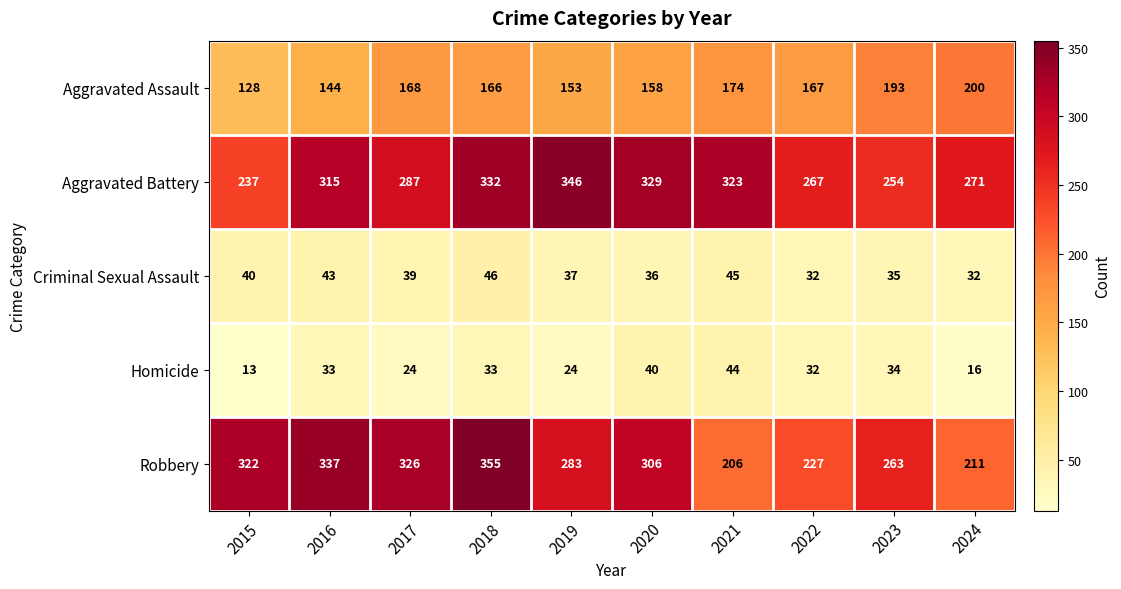

What is the sum of all Aggravated Battery values?

2961